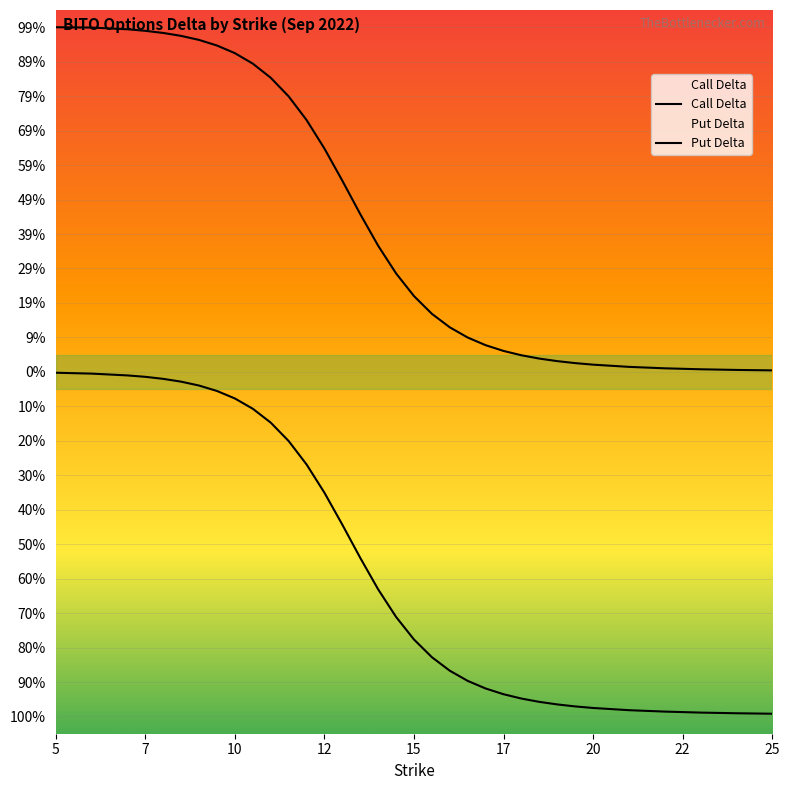

Reading left to right, what are all the values shown in this chart?

Call Delta: 1.0	1.0	1.0	1.0	1.0	1.0	1.0	0.9	0.9	0.9	0.9	0.8	0.7	0.6	0.6	0.5	0.4	0.3	0.2	0.2	0.1	0.1	0.1	0.1	0.0	0.0	0.0	0.0	0.0	0.0	0.0	0.0	0.0	0.0
Put Delta: -0.0	-0.0	-0.0	-0.0	-0.0	-0.0	-0.0	-0.1	-0.1	-0.1	-0.1	-0.2	-0.3	-0.4	-0.4	-0.5	-0.6	-0.7	-0.8	-0.8	-0.9	-0.9	-0.9	-0.9	-0.9	-1.0	-1.0	-1.0	-1.0	-1.0	-1.0	-1.0	-1.0	-1.0